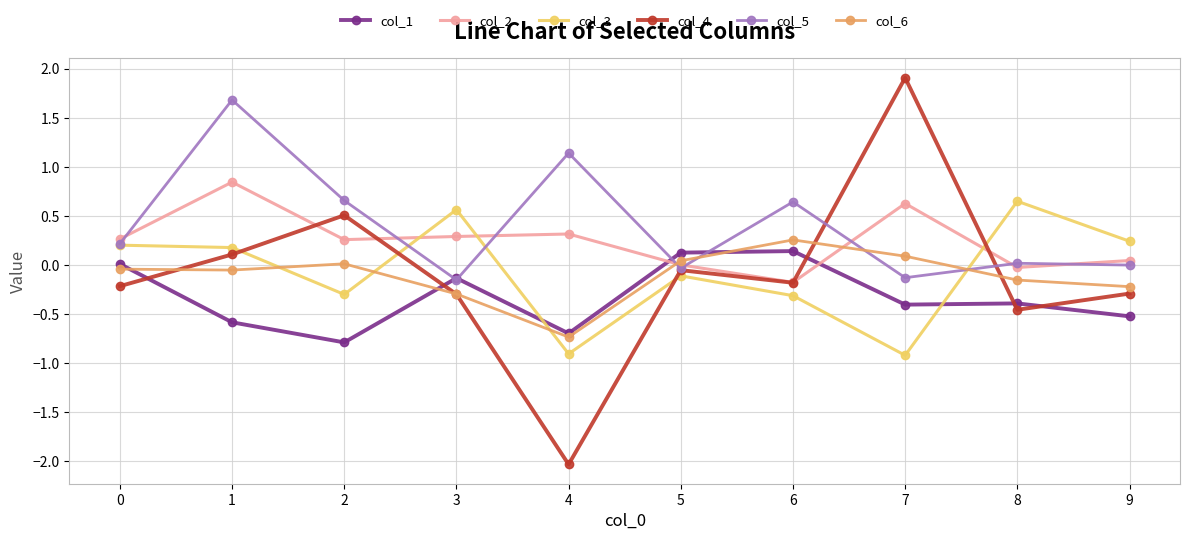

Which label corresponds to the smallest value in the chart?

4